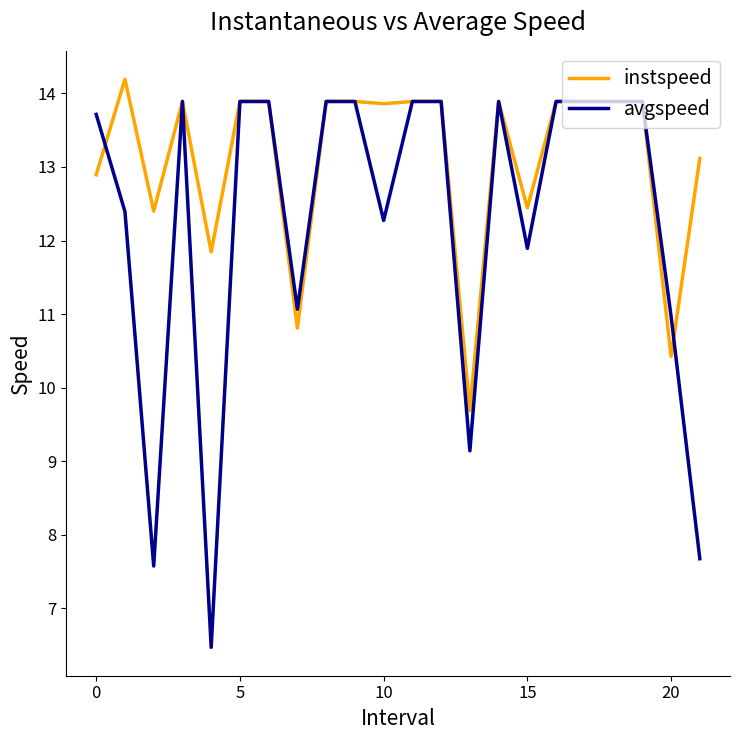

Is this an area chart (filled region under the line)?

No